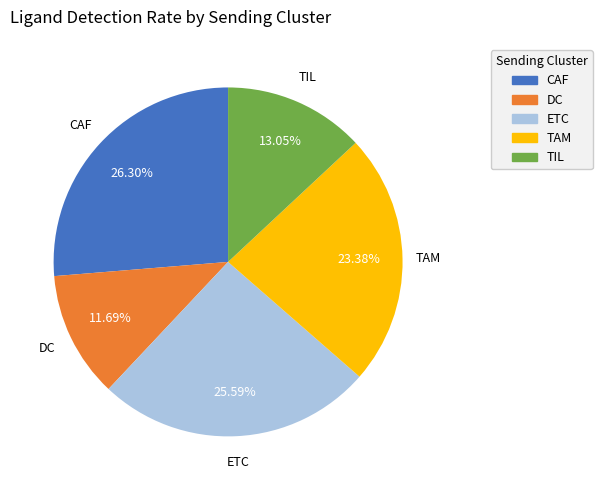

What portion of the pie excludes TAM?

76.6%